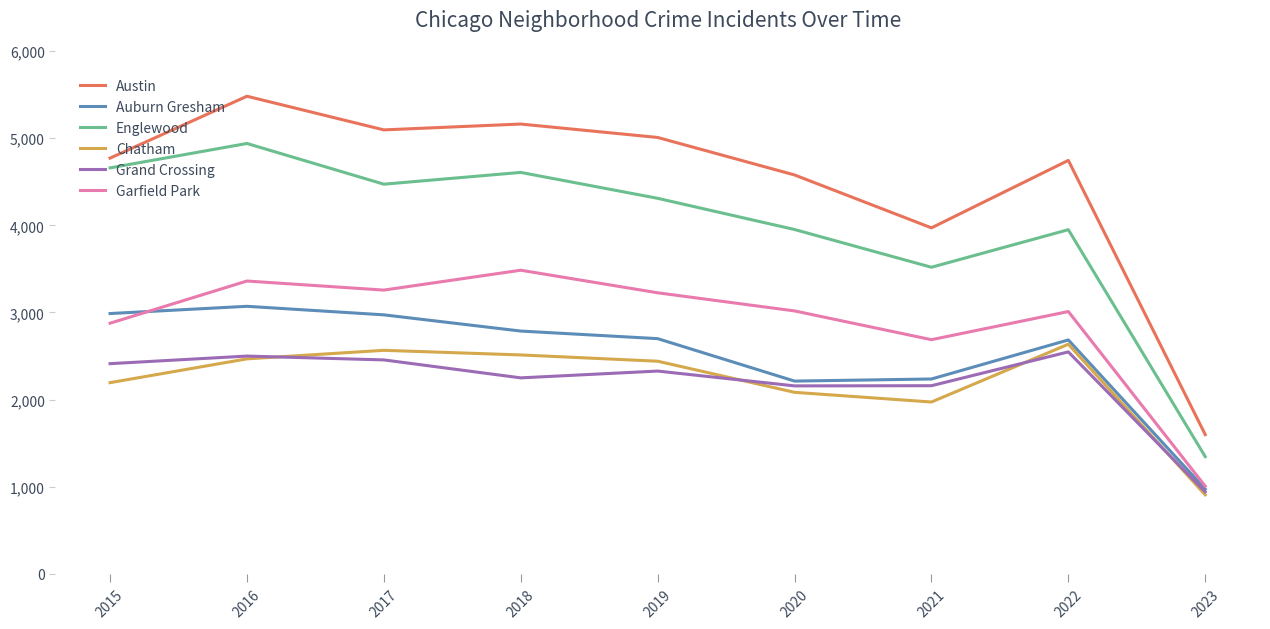

The Garfield Park series shows 989 at 2017. True or false?

False